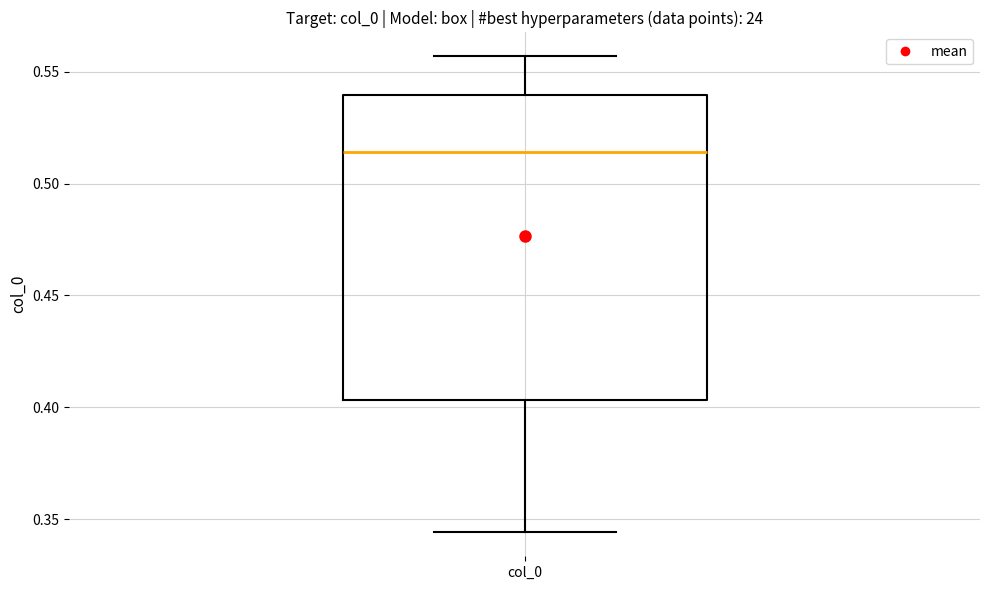

Read this box plot against the y-axis: the position of the median line, the range covered by the box, and the ends of both whiskers. The values are not printed on the chart, so give them approximately, as read against the axis.

median 0.515, box 0.405 to 0.540, whiskers 0.345 to 0.555